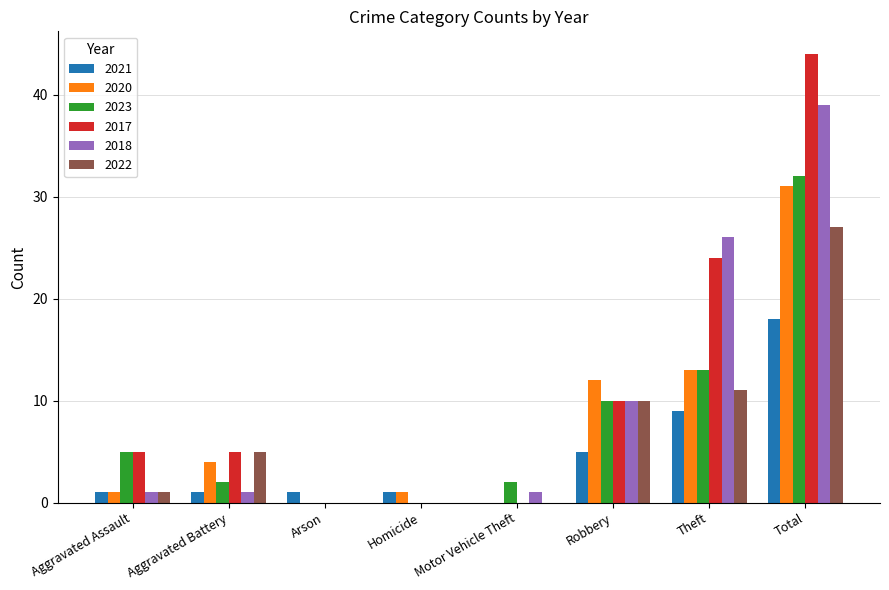

Is it true that 2017 equals 3 at Aggravated Battery?

False